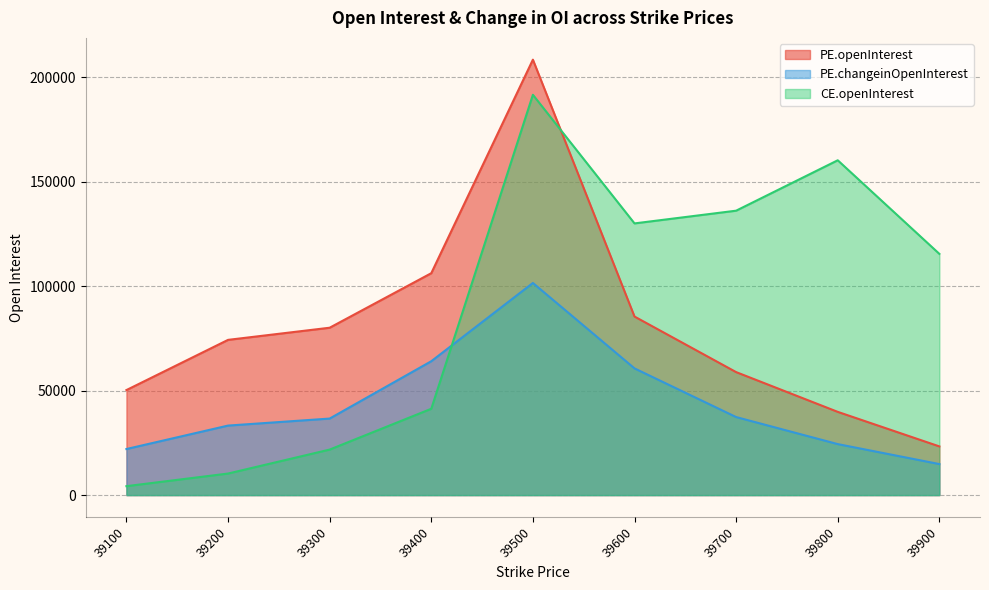

What is the difference between the CE.openInterest values at 39200 and 39700?

125850